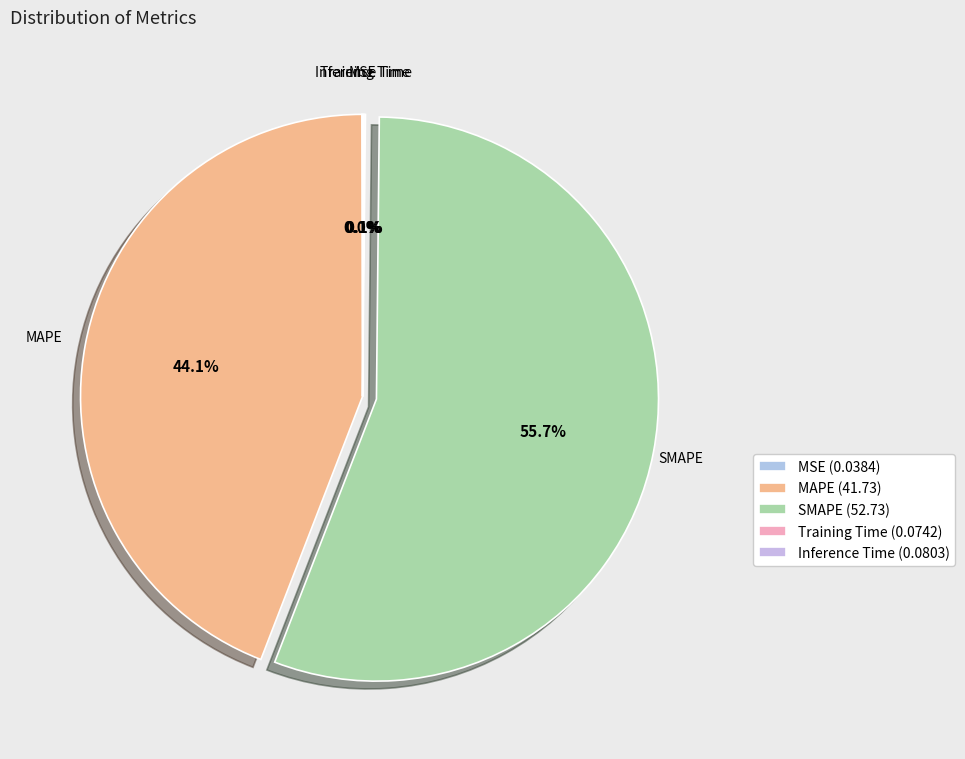

The SMAPE slice represents 56% of the pie. True or false?

True